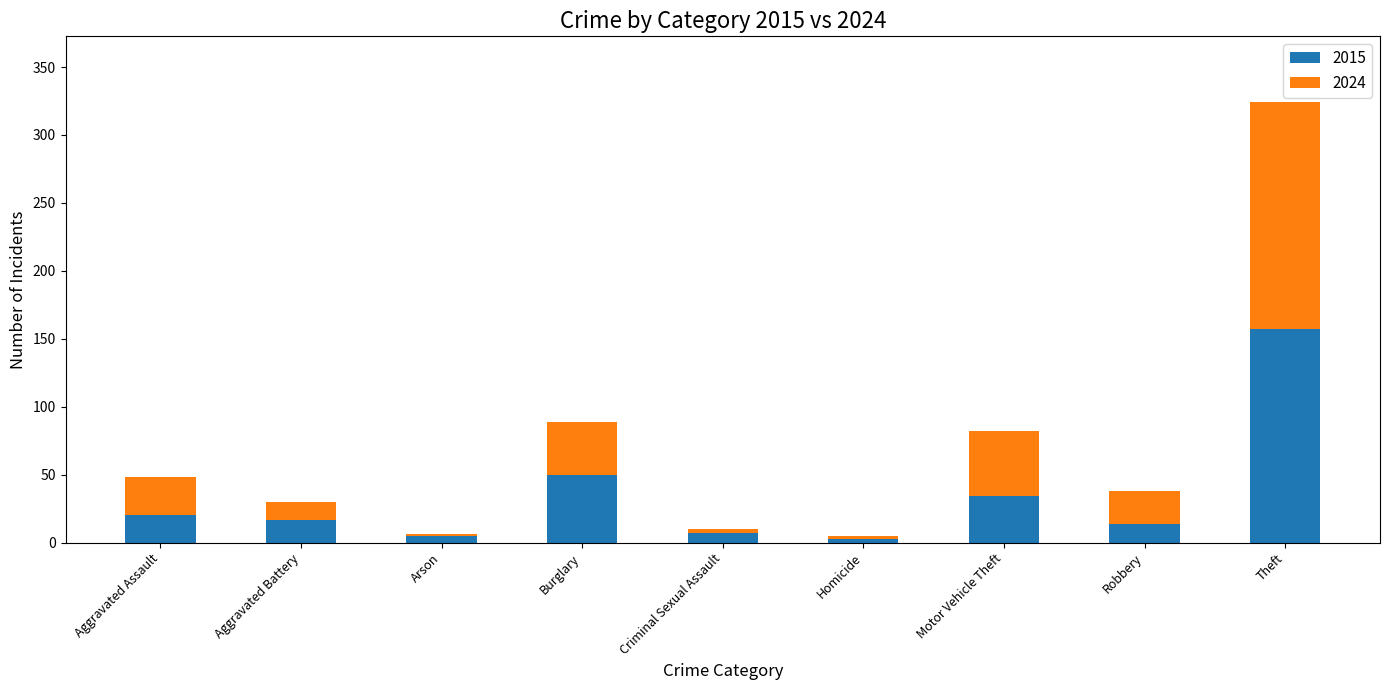

Which category has the highest value in the 2015 series?

Theft